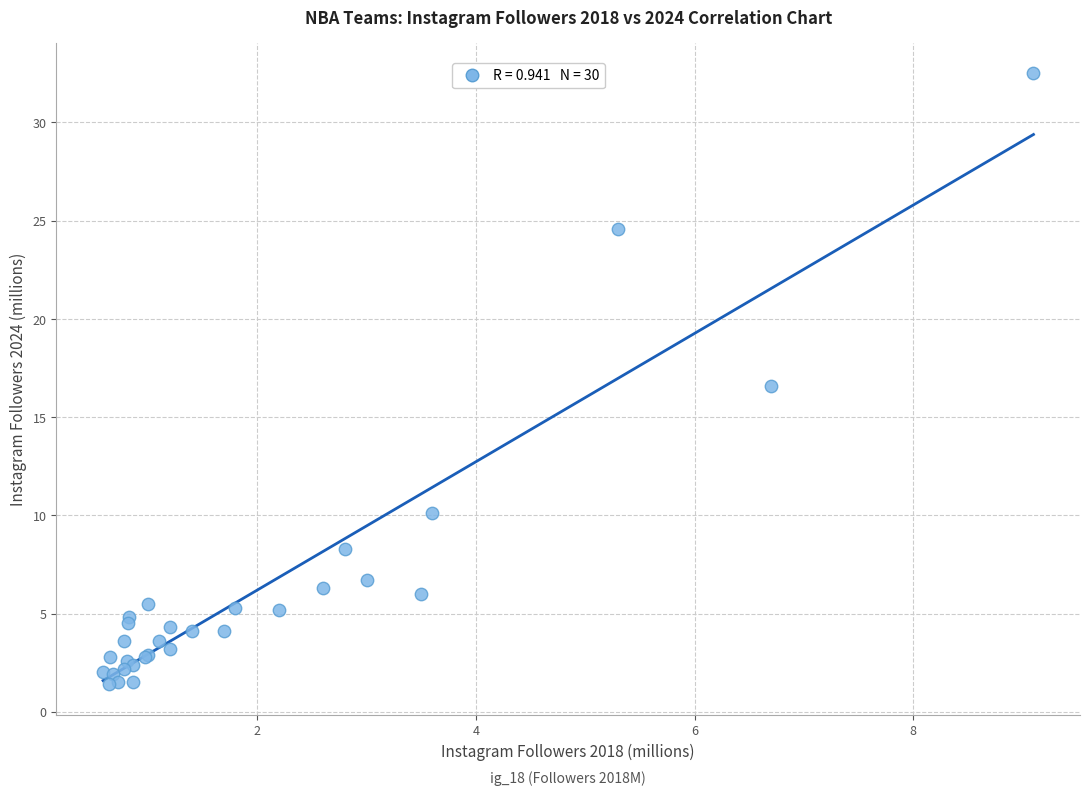

What Y value in the scatter plot is closest to 16?

16.6